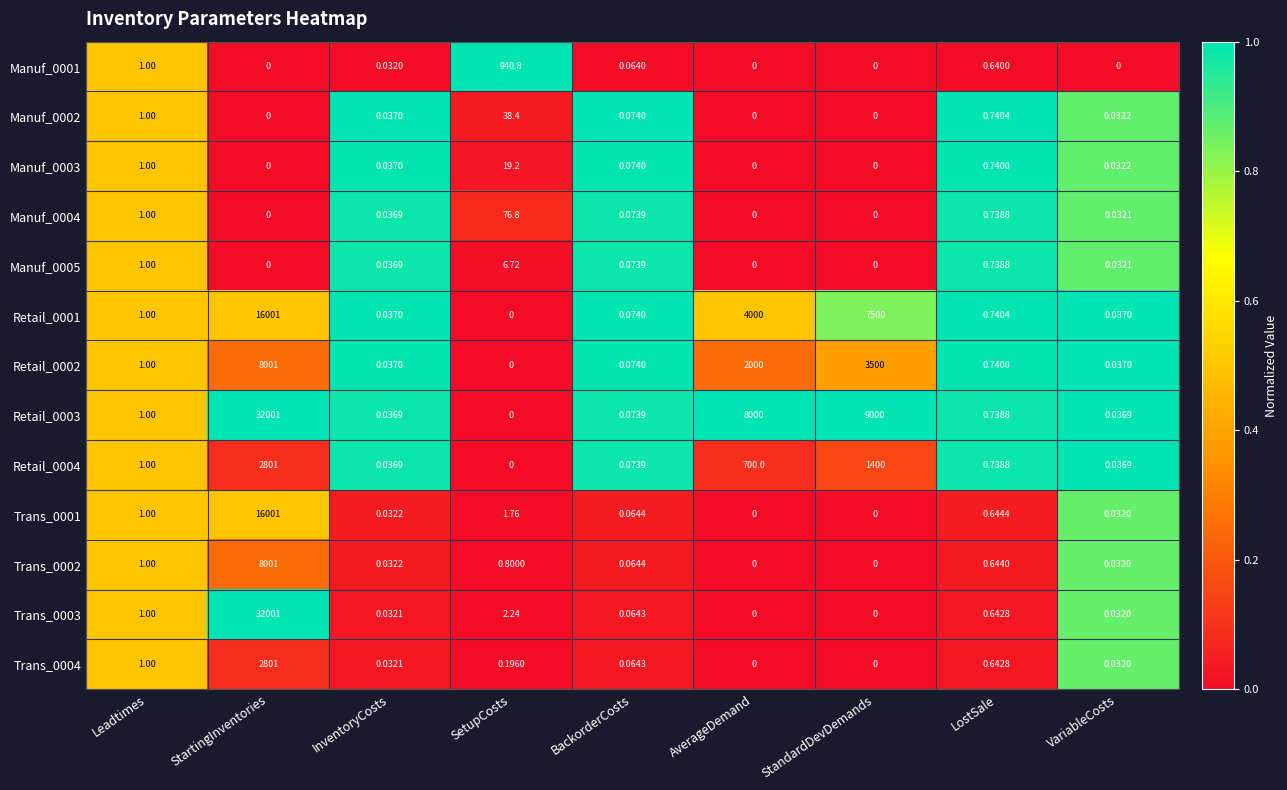

At how many categories does at least one series exceed 0?

9